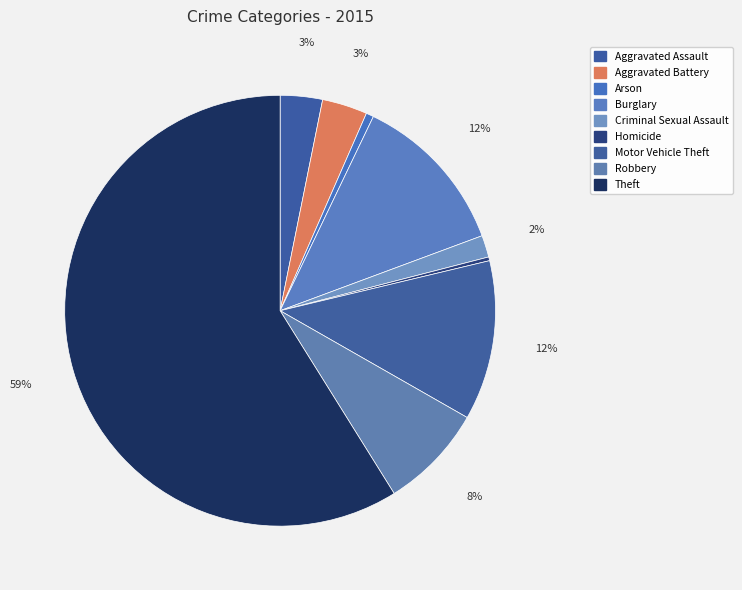

How many segments does this pie chart have?

9